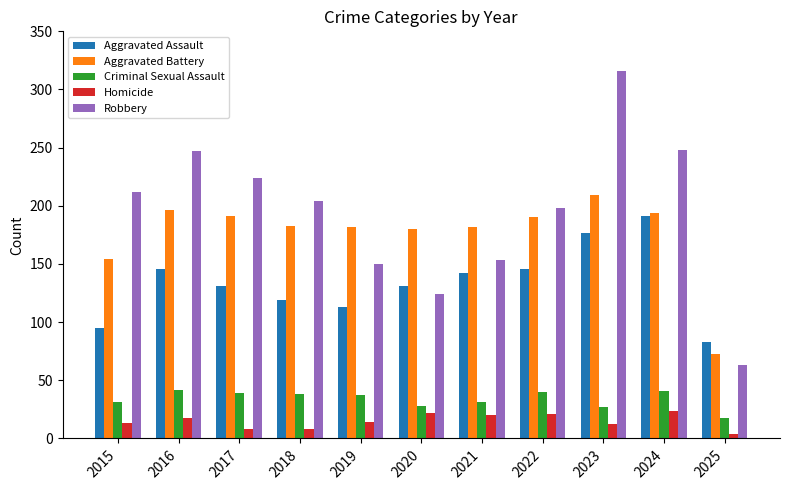

Between 2022 and 2025, which series saw the biggest shift?

Robbery